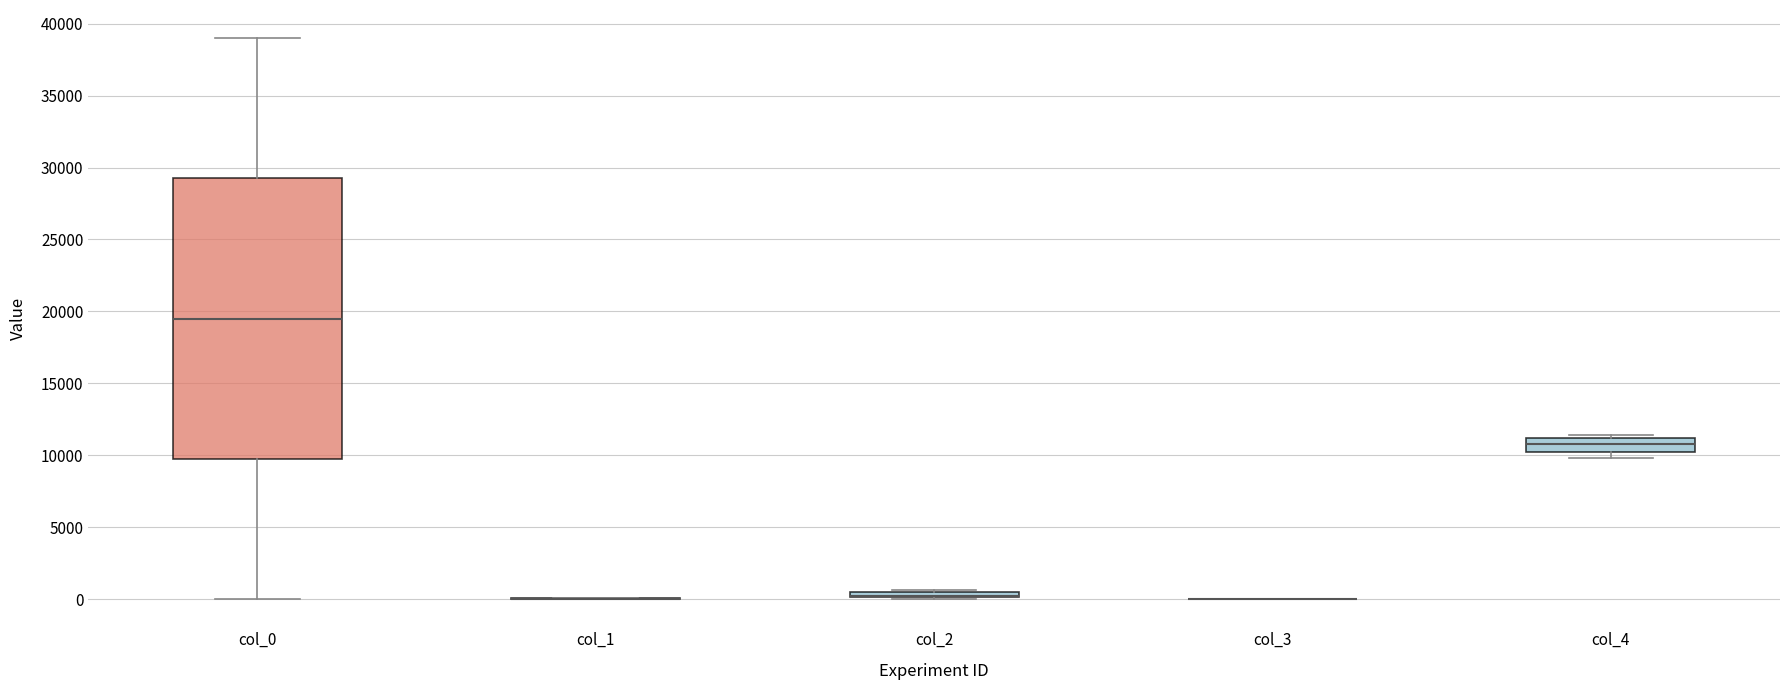

Where is the upper edge of the box for col_2 on the y-axis? The values are not printed on the chart, so give them approximately, as read against the axis.

500